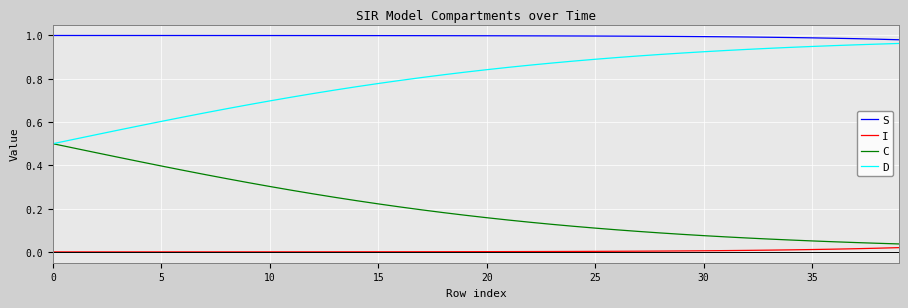

True or false: S and I cross at least once.

False